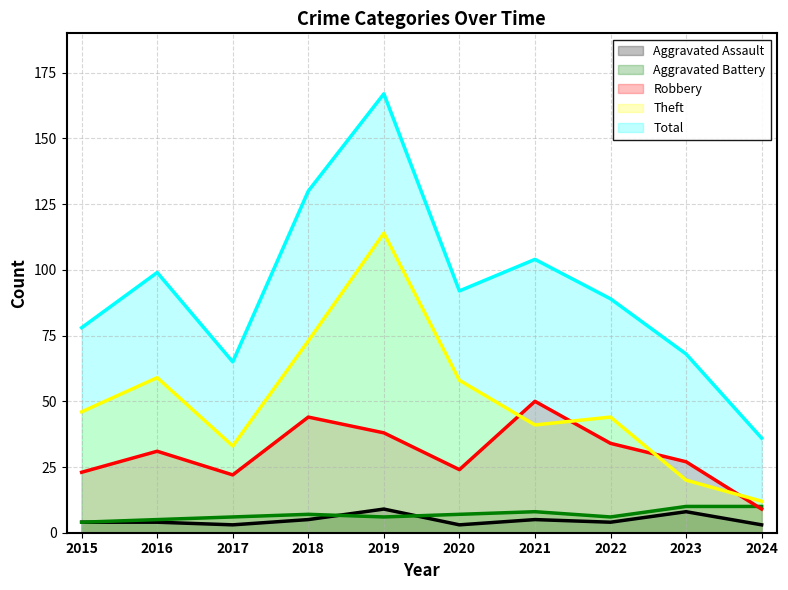

Is the value of Aggravated Assault at 2017 greater than the value of Aggravated Battery at 2019?

No